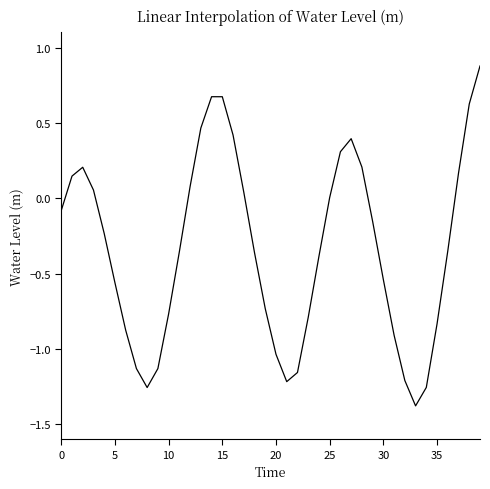

What is the greatest value displayed?

0.9